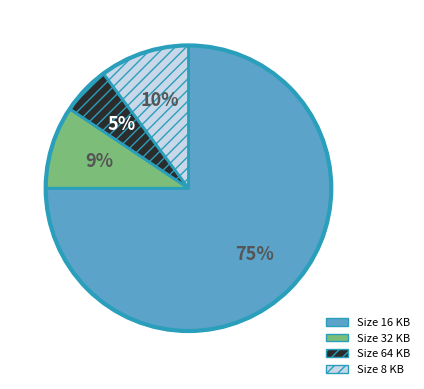

Does any single category account for the majority?

Yes